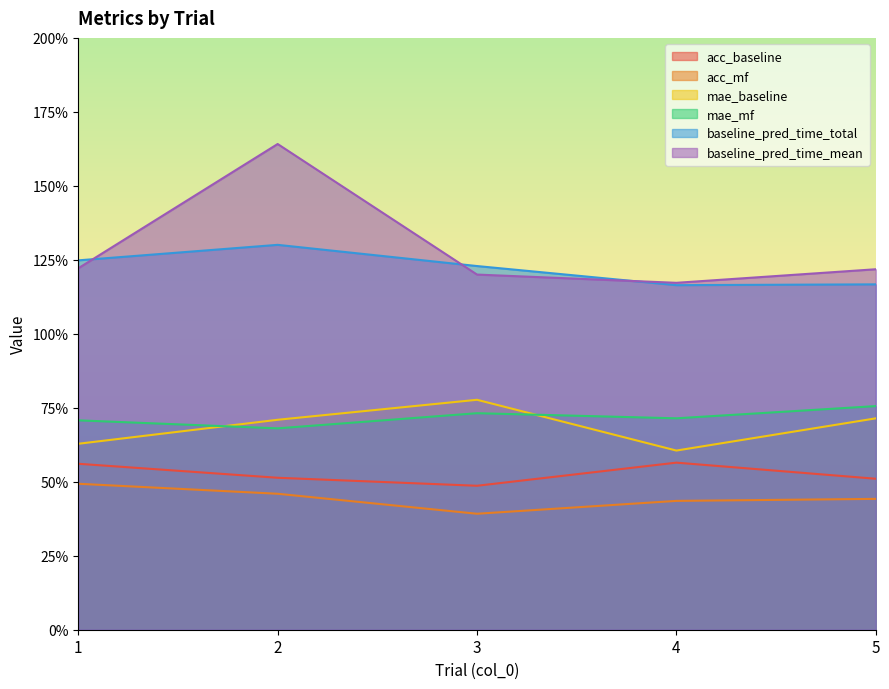

The value of baseline_pred_time_total at 1 is 0.7. True or false?

False